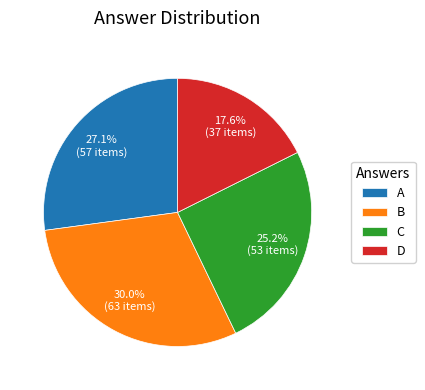

Do B and A together represent more than half of the pie?

Yes